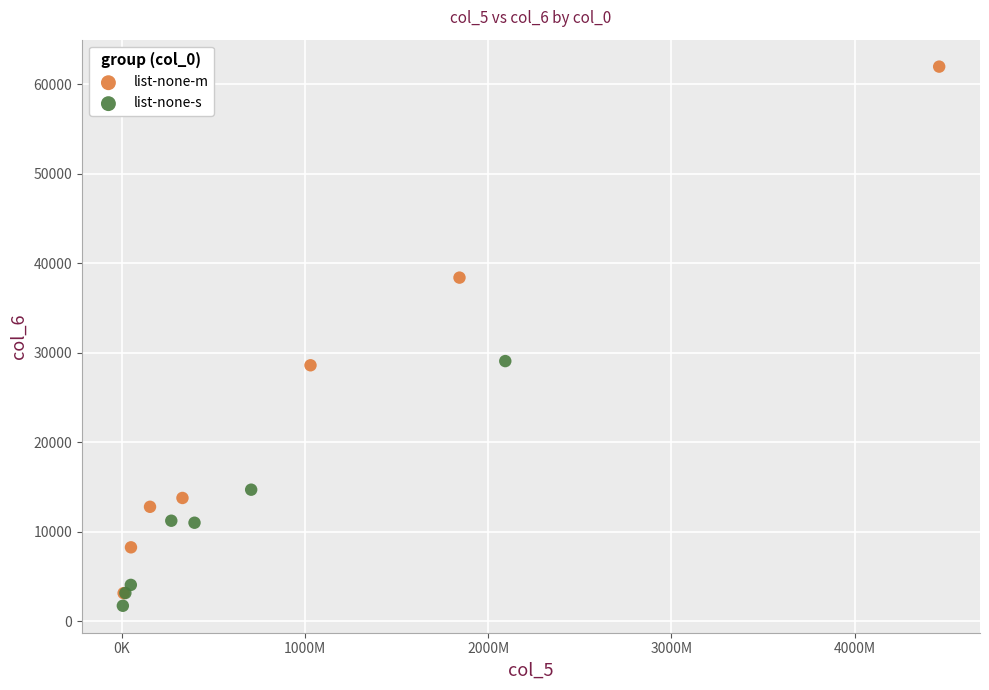

Which series has the largest Y range (max minus min)?

list-none-m